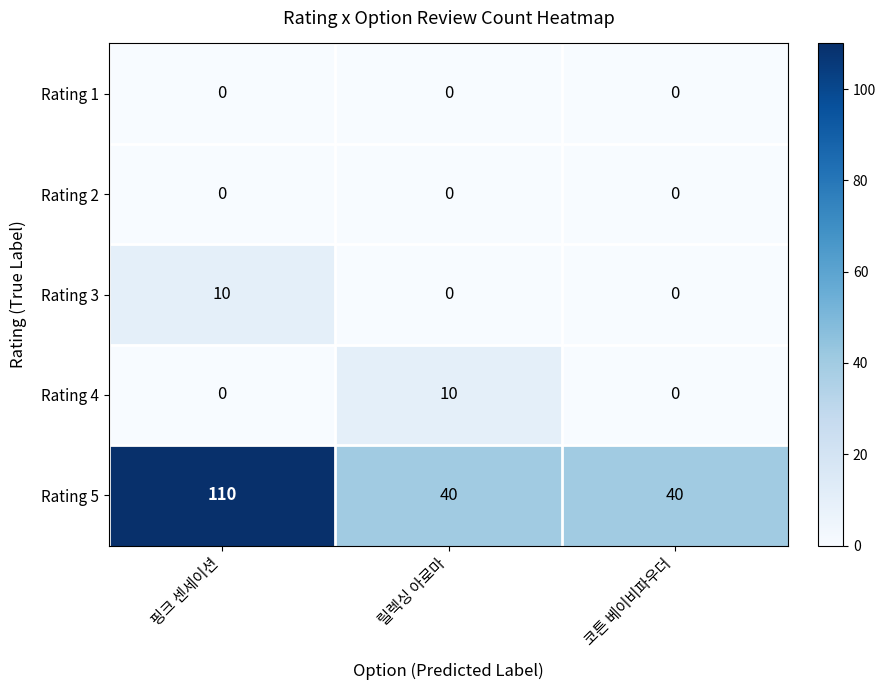

How many positive values does the Rating 3 series have?

1